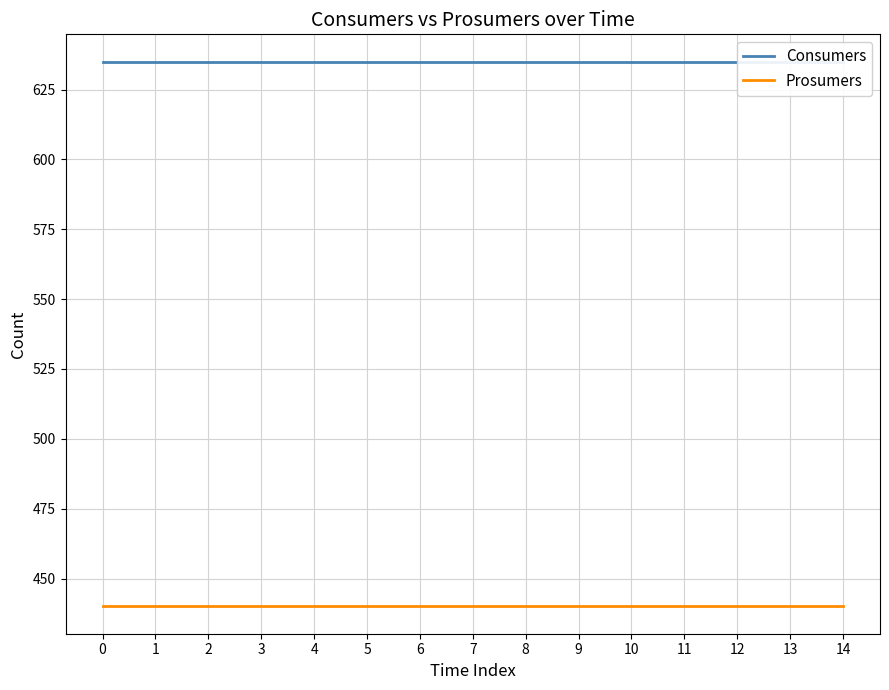

Rank the series by their maximum value, from highest to lowest.

Consumers, Prosumers